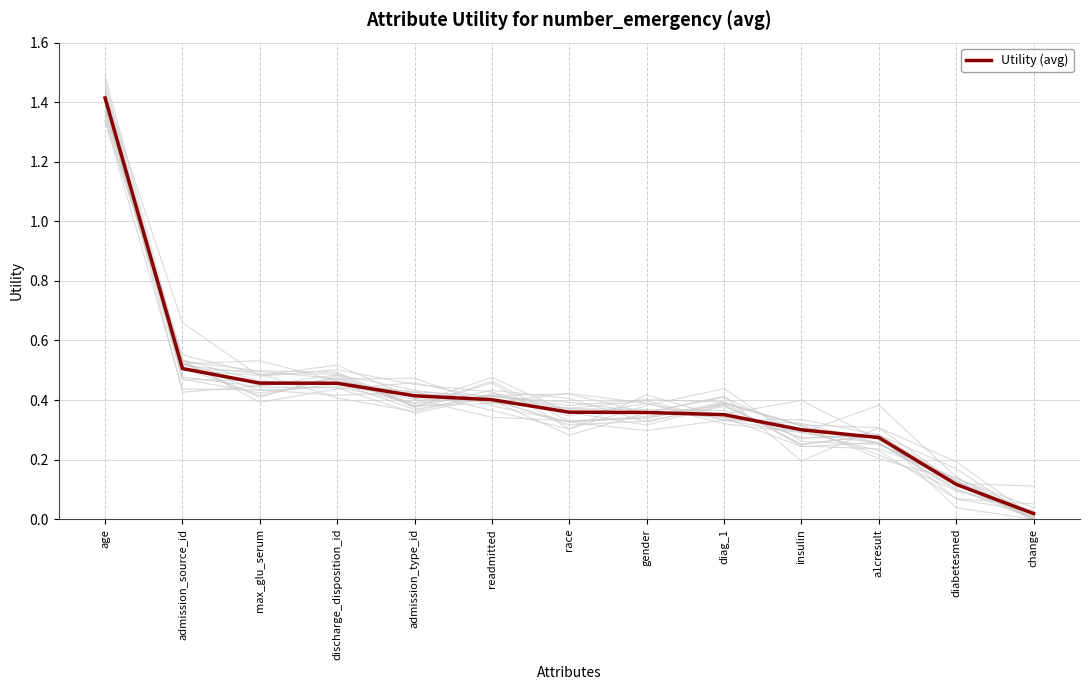

Does the chart display data point markers on the line(s)?

No